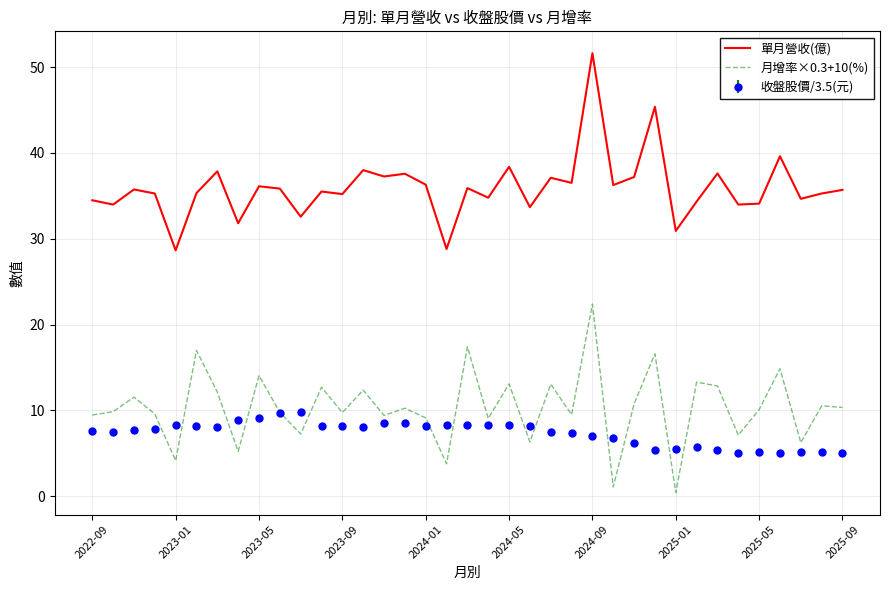

What is the difference between the second highest and minimum values in the 單月營收(億) series?

16.7